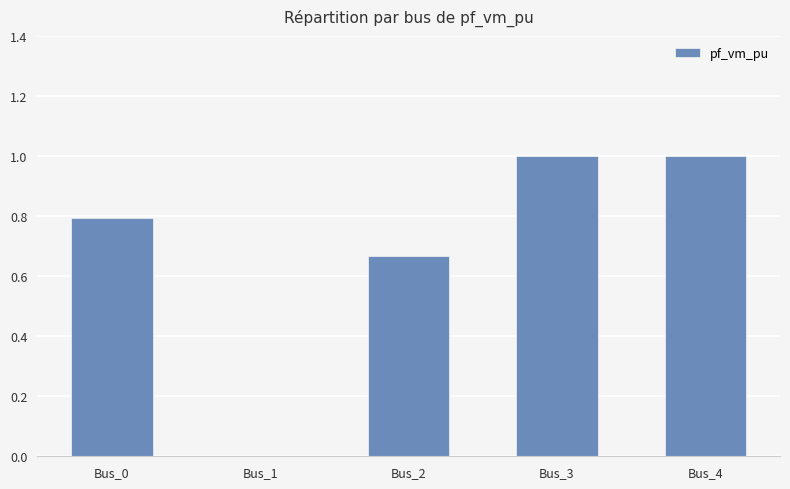

Is it true that the value at Bus_1 is 0.0?

True